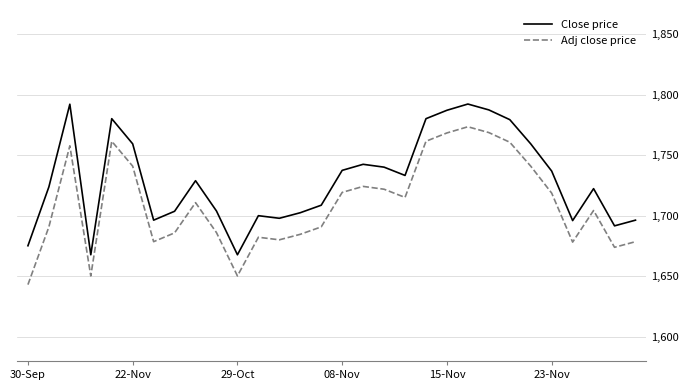

What is the difference between the maximum and minimum values in the Adj close price series?

130.4